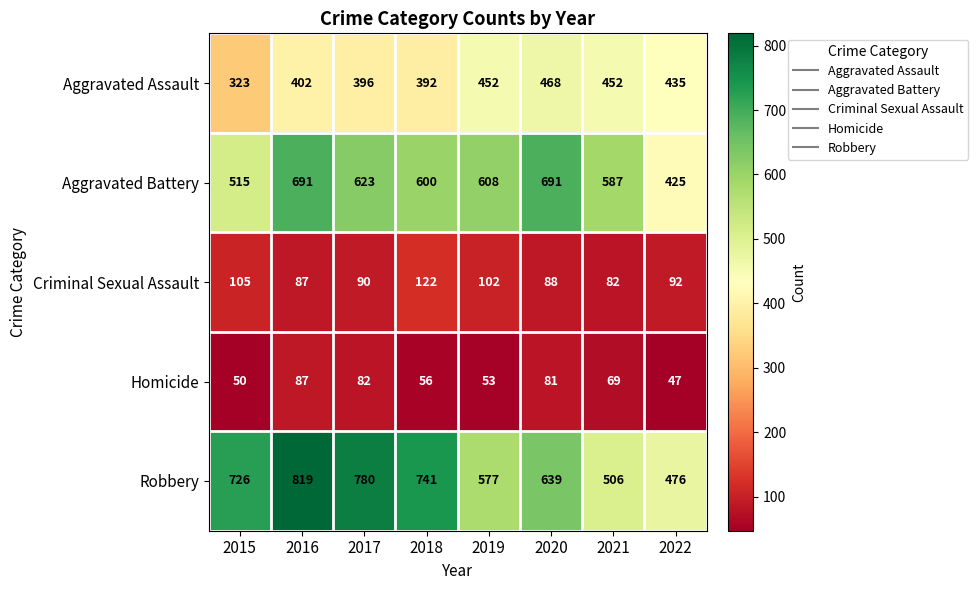

At which label does Robbery reach its minimum?

2022